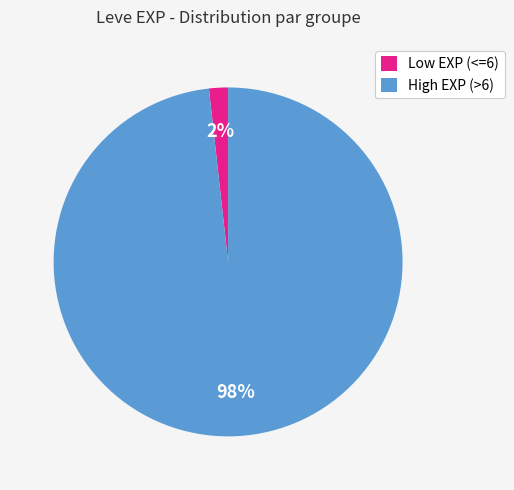

Which has a higher value, Low EXP (<=6) or High EXP (>6)?

High EXP (>6)